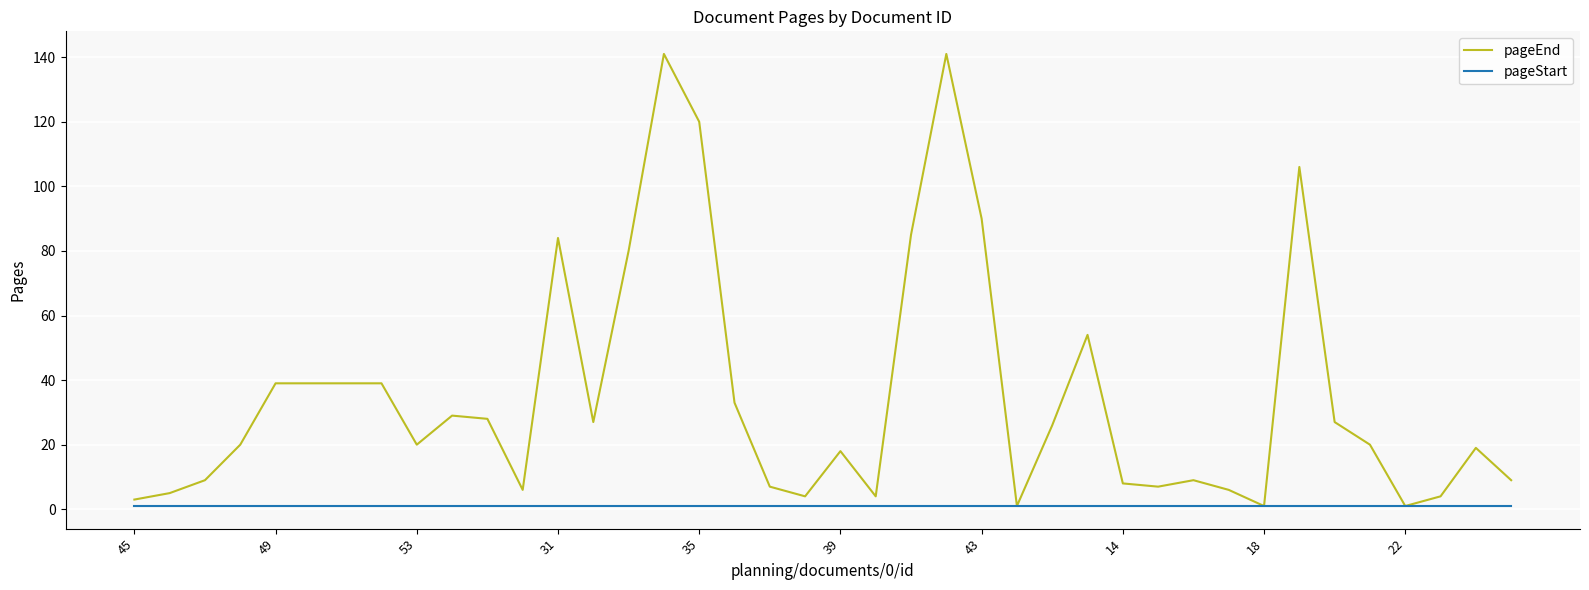

What is the maximum value shown in the chart?

141